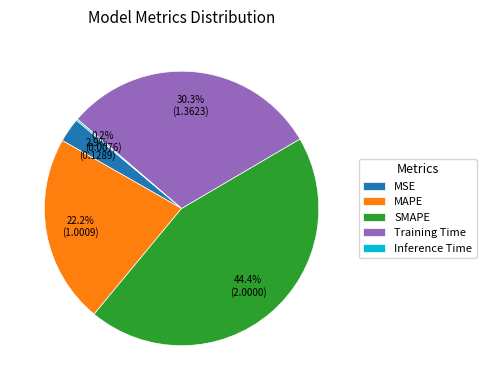

True or false: MAPE accounts for 14% of the total.

False